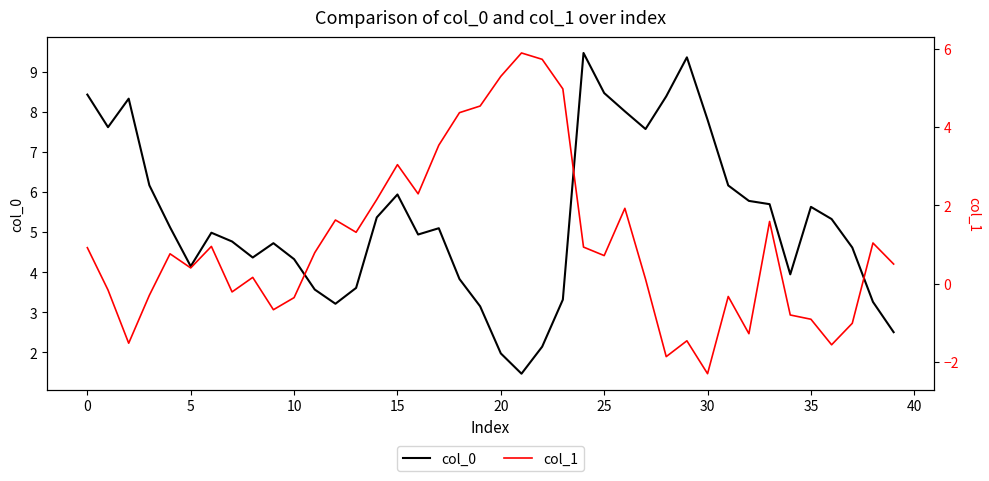

What is the maximum value for col_0?

9.5